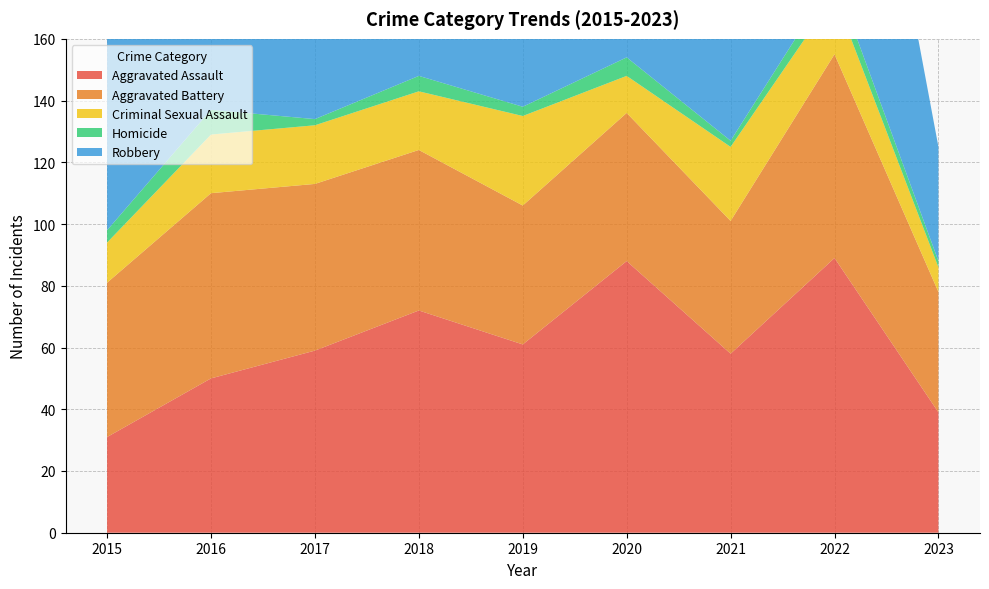

Reading right to left, what are all the values shown in this chart?

Aggravated Assault: 2023=39	2022=89	2021=58	2020=88	2019=61	2018=72	2017=59	2016=50	2015=31
Aggravated Battery: 2023=39	2022=66	2021=43	2020=48	2019=45	2018=52	2017=54	2016=60	2015=50
Criminal Sexual Assault: 2023=8	2022=19	2021=24	2020=12	2019=29	2018=19	2017=19	2016=19	2015=13
Homicide: 2023=2	2022=6	2021=2	2020=6	2019=3	2018=5	2017=2	2016=8	2015=4
Robbery: 2023=37	2022=125	2021=95	2020=94	2019=89	2018=130	2017=115	2016=123	2015=87